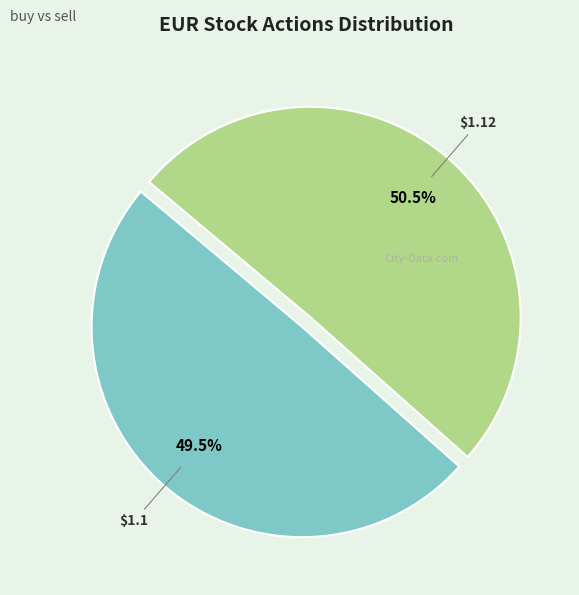

Is there any slice that represents more than half of the pie?

Yes